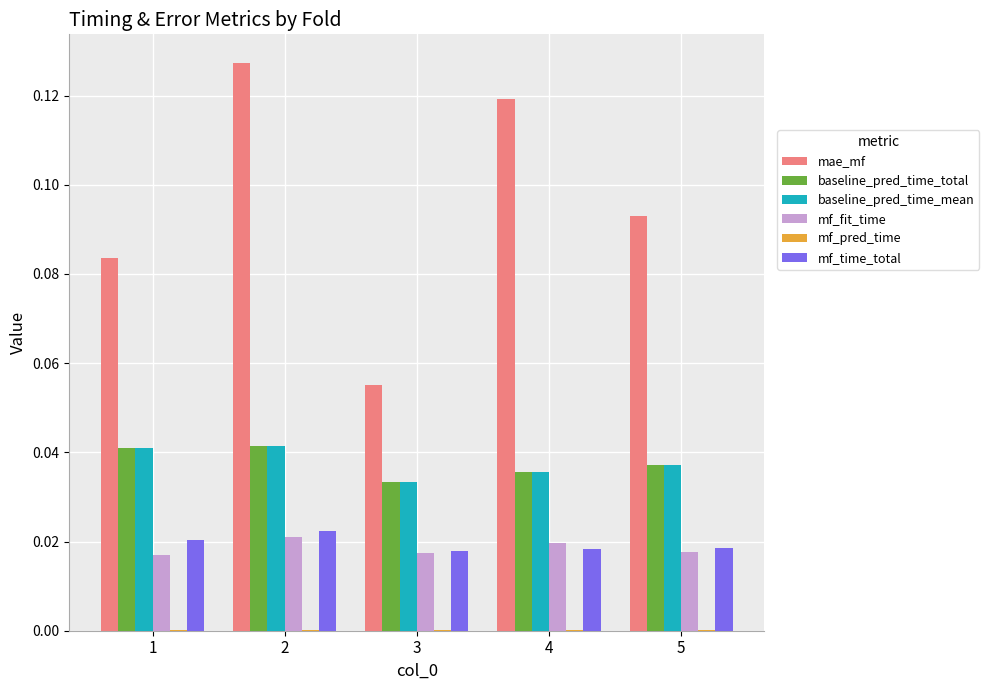

Which series has the largest total across all categories?

mae_mf